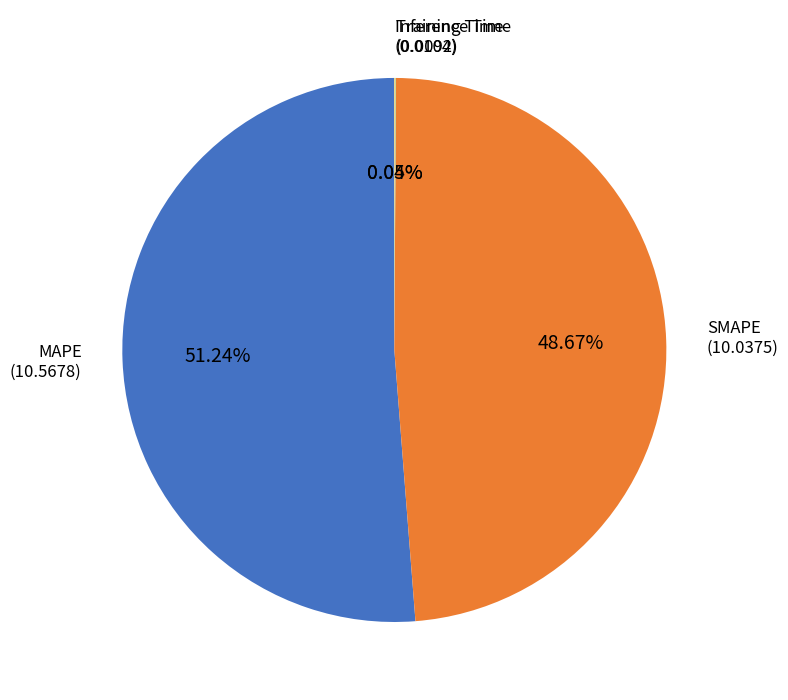

Does any single category account for the majority?

Yes